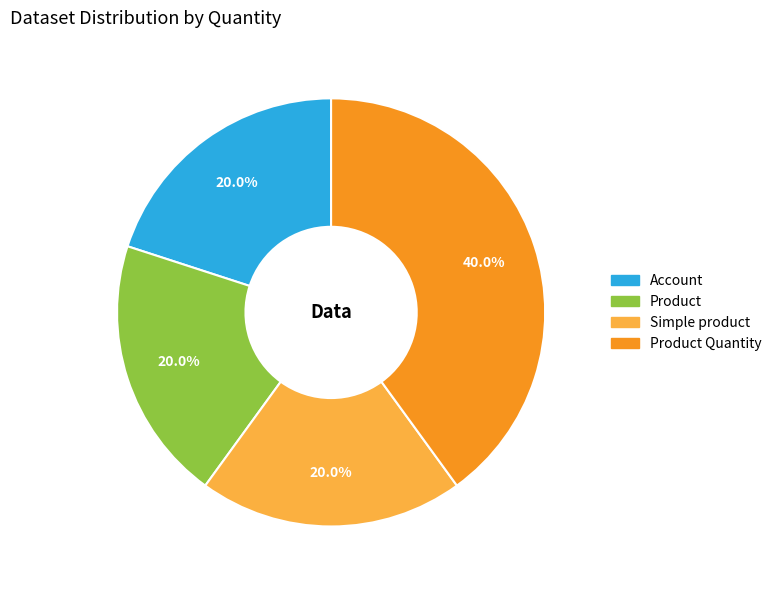

To the nearest percent, what is the average slice percentage?

25%